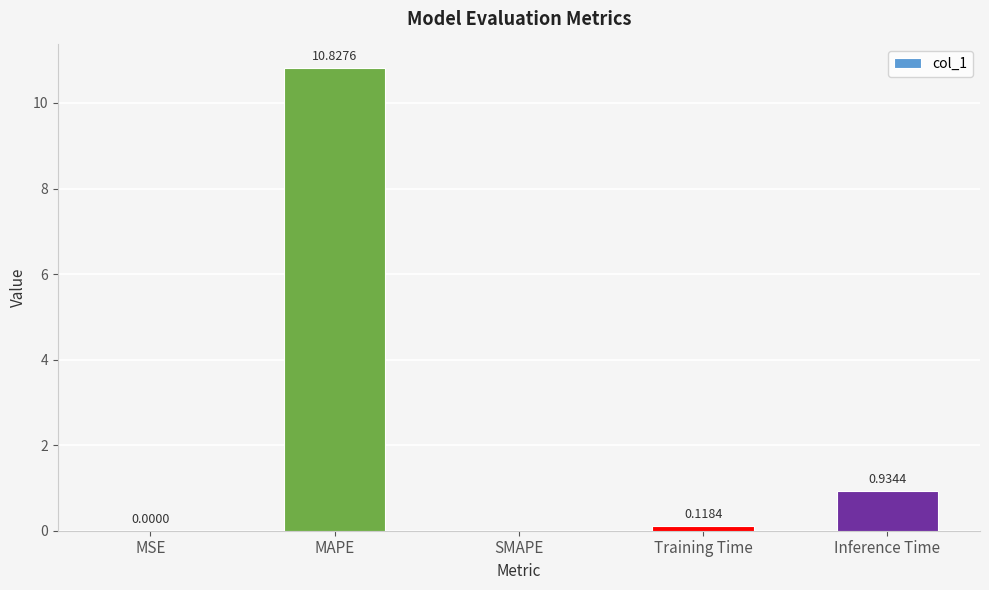

Which category has the highest value across all series?

MAPE